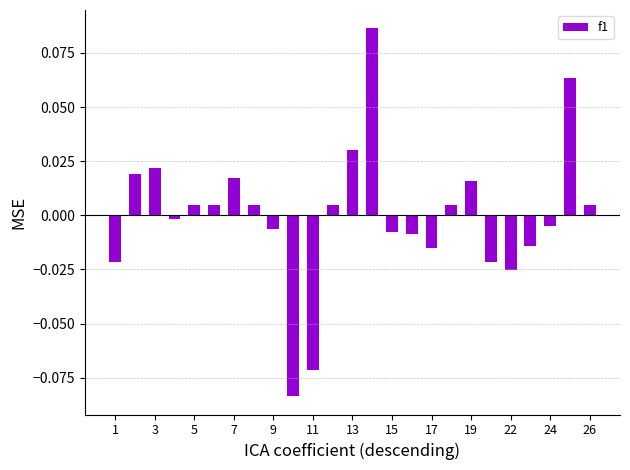

Which has a higher value, 9 or 1?

9